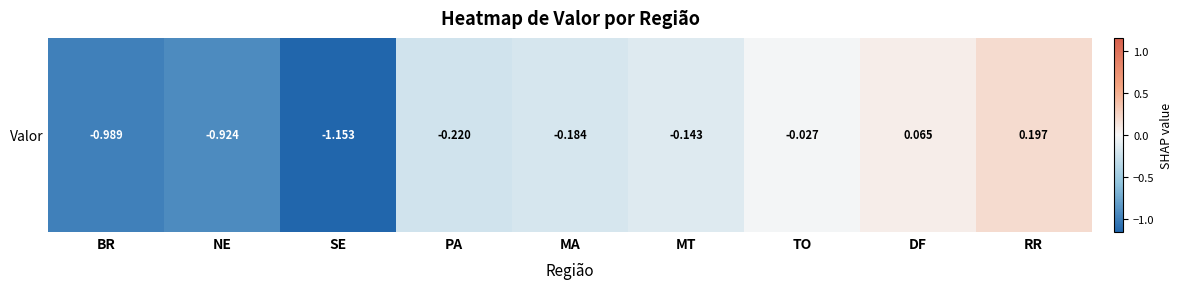

What value does the data have at BR?

-1.0